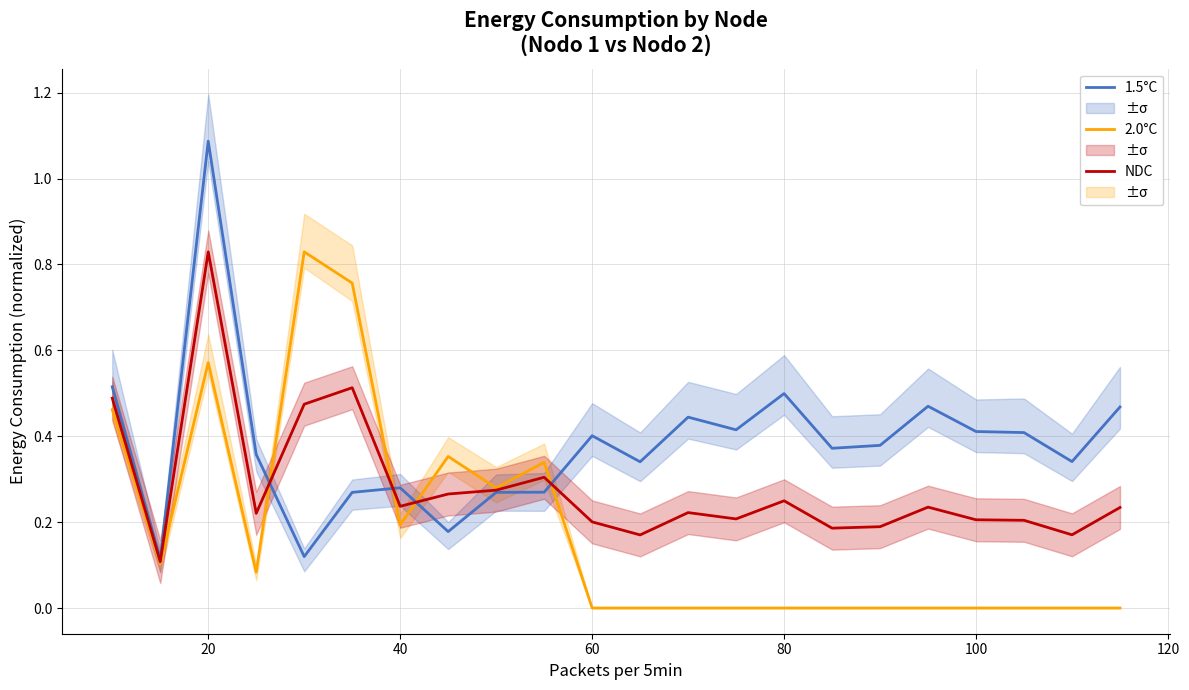

True or false: NDC has a value of 0.0 at 60.

False